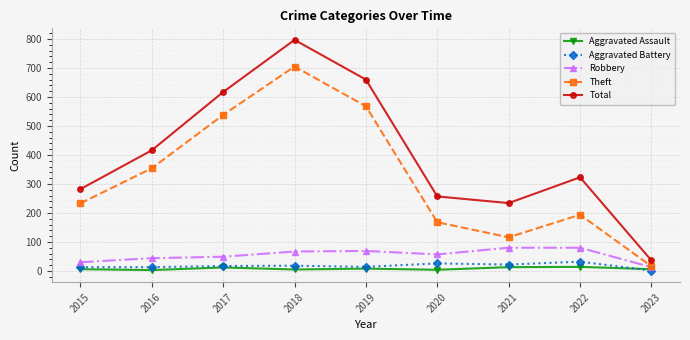

At which category does Theft reach its first local peak?

2018